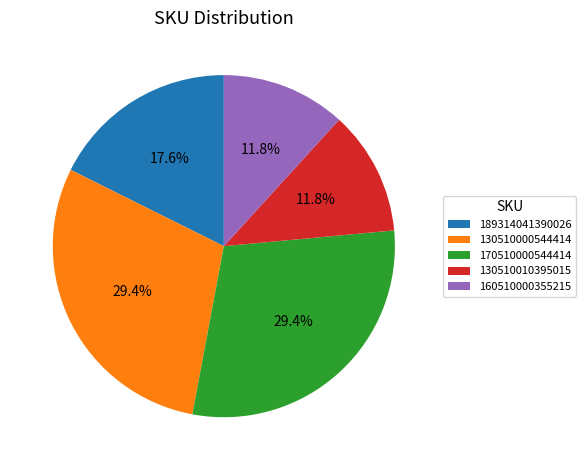

The 170510000544414 slice represents 29% of the pie. True or false?

True